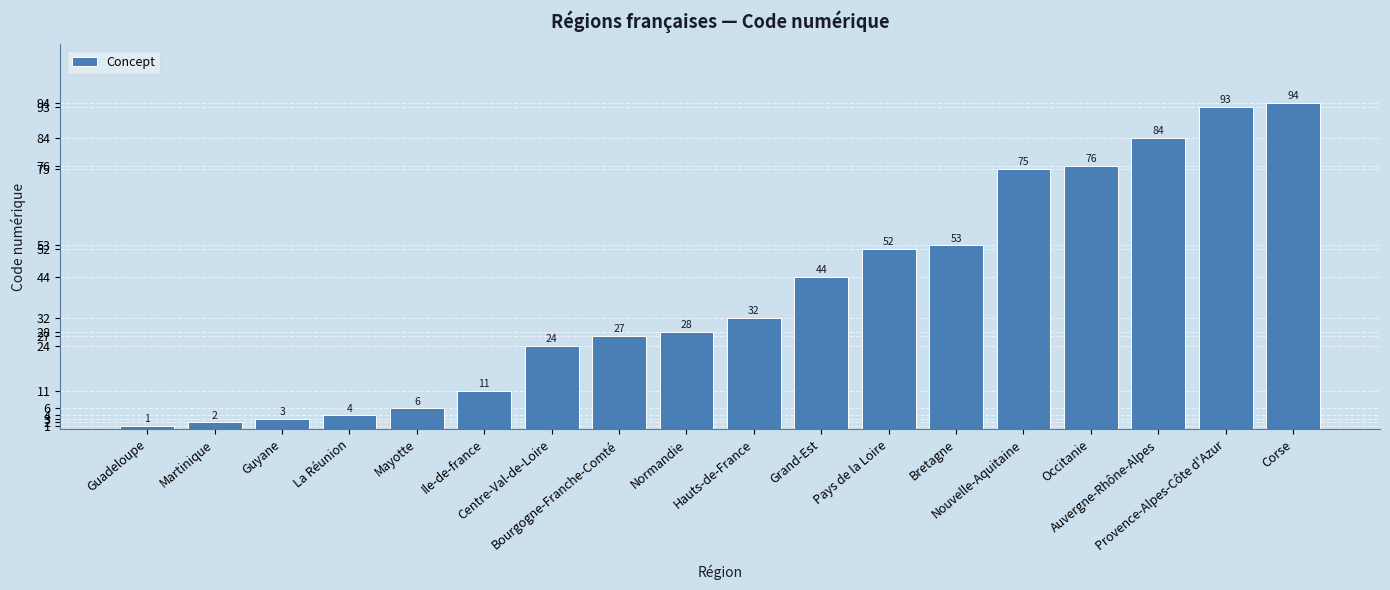

List the labels in order of value, smallest first.

Guadeloupe, Martinique, Guyane, La Réunion, Mayotte, Ile-de-france, Centre-Val-de-Loire, Bourgogne-Franche-Comté, Normandie, Hauts-de-France, Grand-Est, Pays de la Loire, Bretagne, Nouvelle-Aquitaine, Occitanie, Auvergne-Rhône-Alpes, Provence-Alpes-Côte d'Azur, Corse